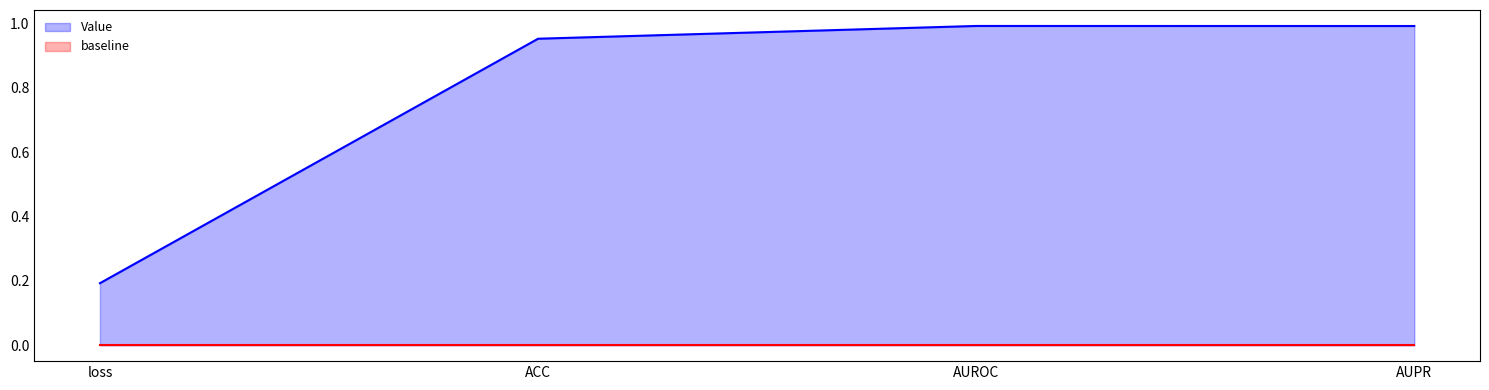

Which has a higher value, ACC or AUPR?

AUPR